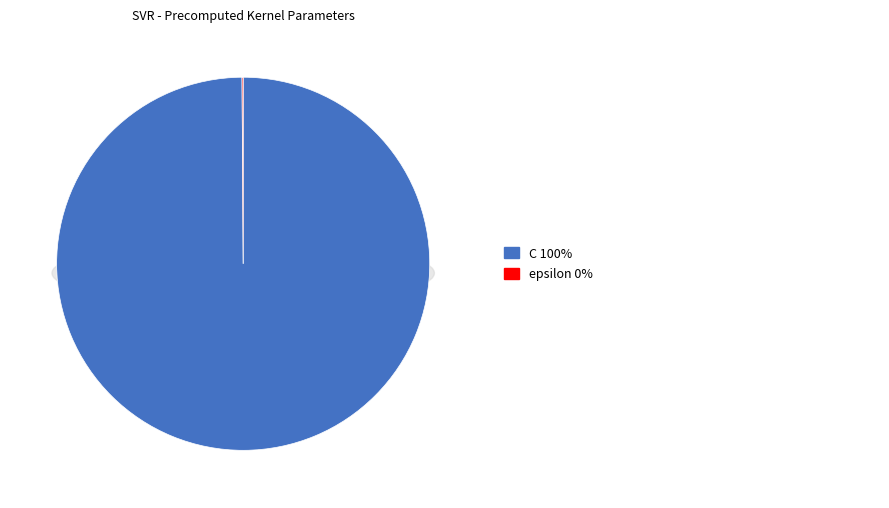

Which slice represents more than half of the pie?

C